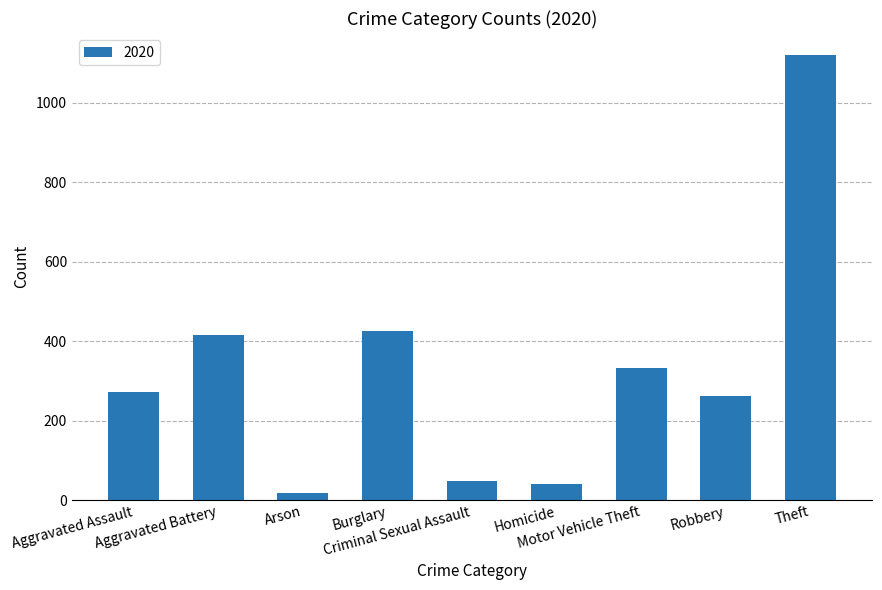

What is the difference between the second highest and minimum values?

408